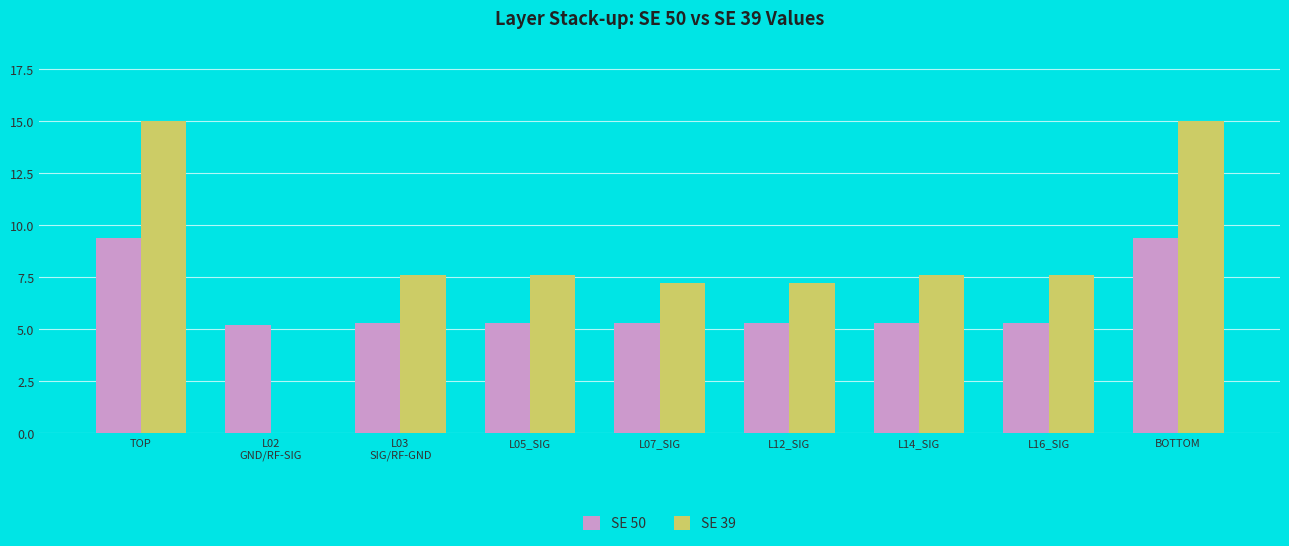

How many data points in SE 39 are above 7?

8